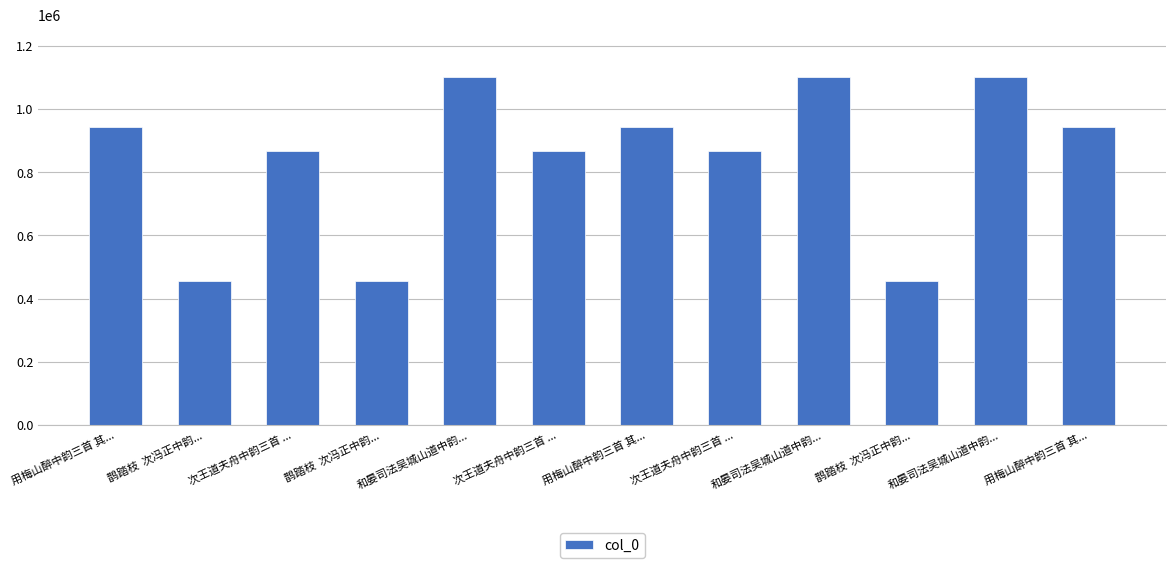

Are the bars horizontal?

No